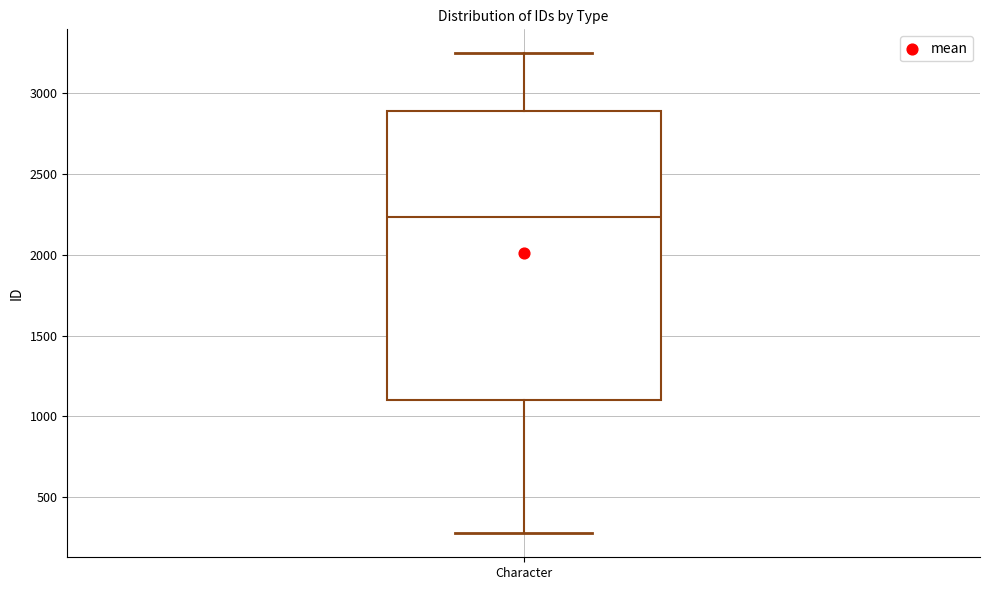

Transcribe this box plot: give where the median line is, the range the box spans, and where the two whiskers end, as read against the y-axis. The values are not printed on the chart, so give them approximately, as read against the axis.

median 2250, box 1100 to 2900, whiskers 300 to 3250